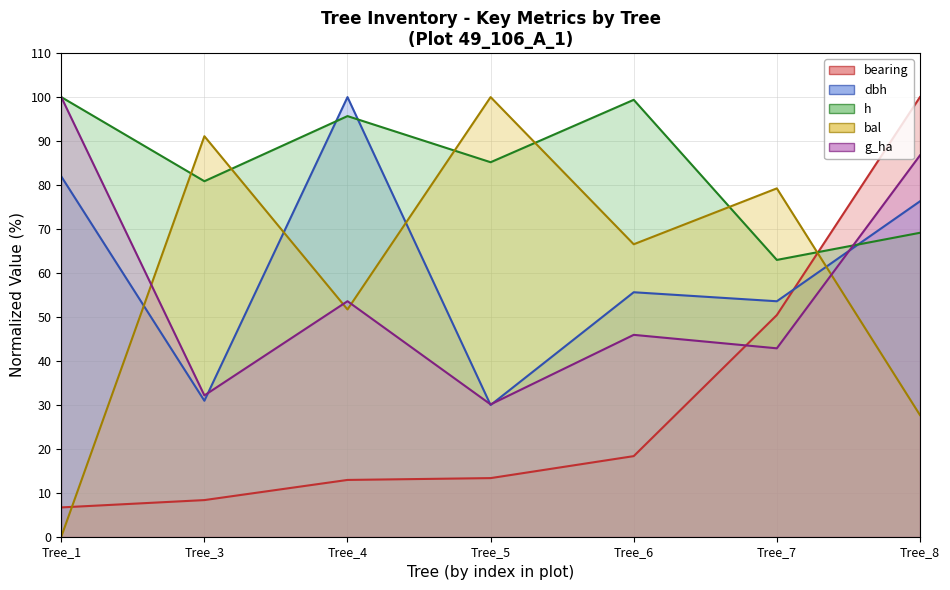

What is the average value of the g_ha series?

55.9